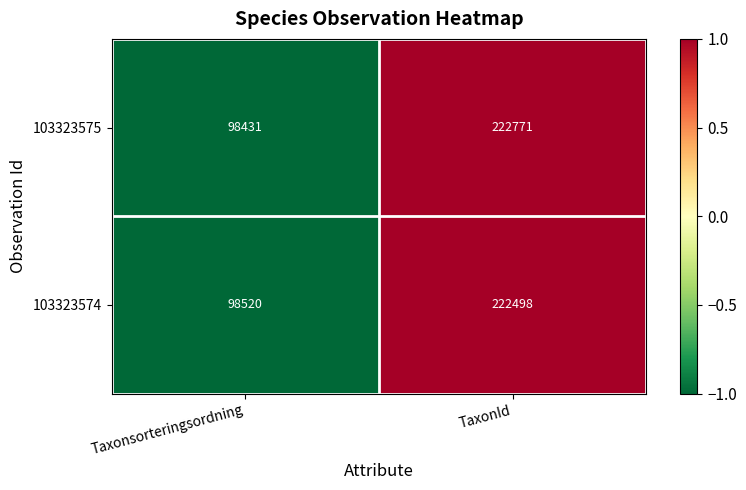

What value does the 103323575 series have at Taxonsorteringsordning, to the nearest 50?

98450